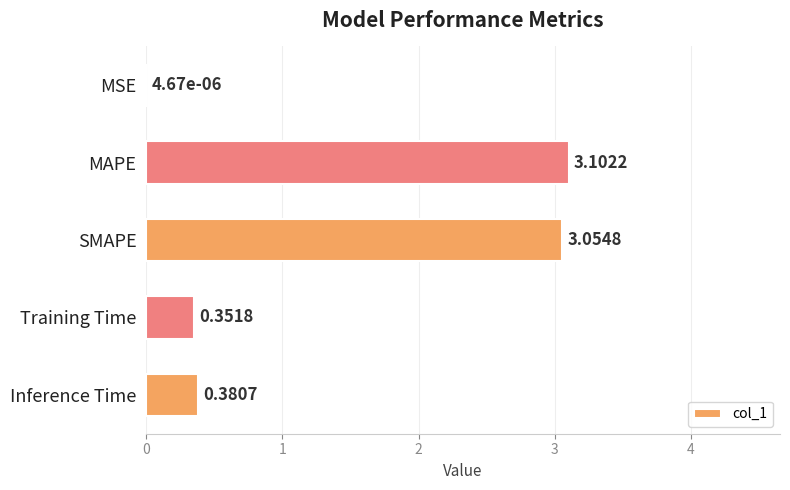

Which label corresponds to the largest value in the chart?

MAPE